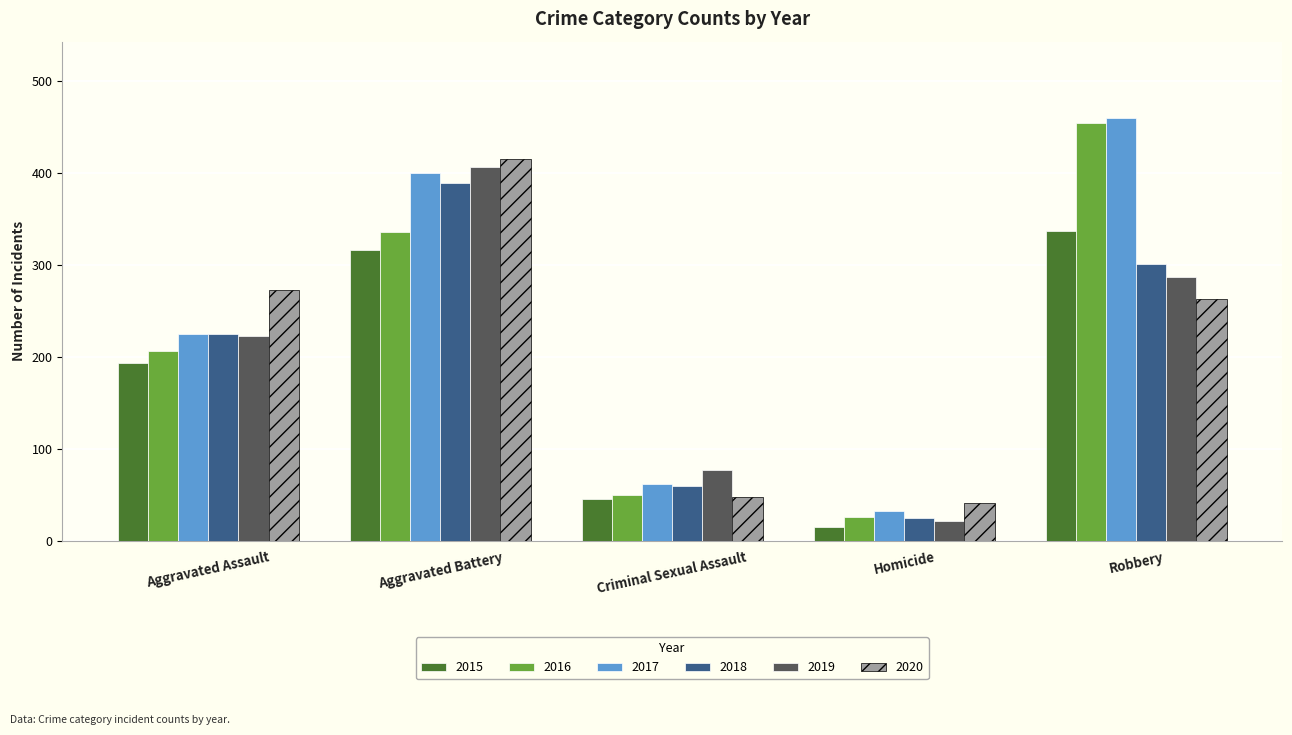

Rank the categories by 2018 value from highest to lowest.

Aggravated Battery, Robbery, Aggravated Assault, Criminal Sexual Assault, Homicide